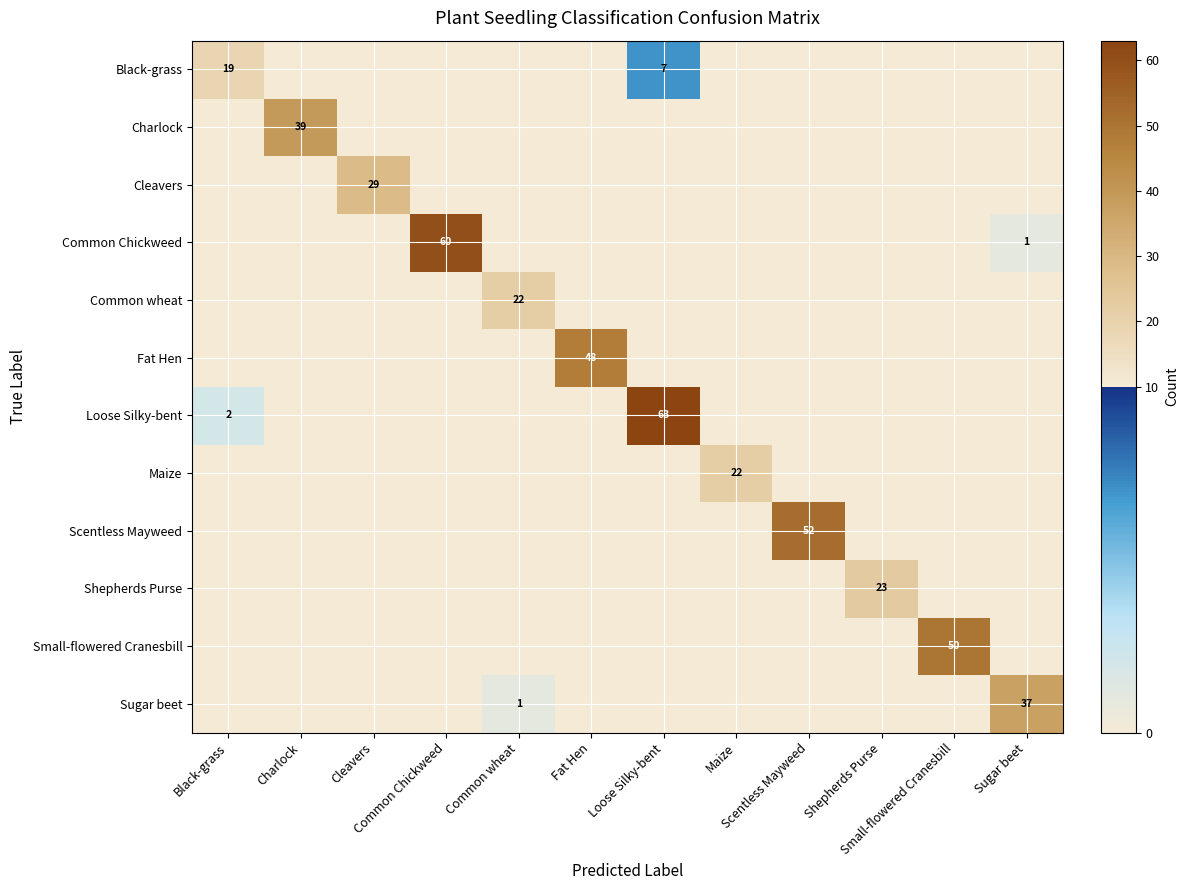

Which series has the largest range (max minus min)?

Loose Silky-bent